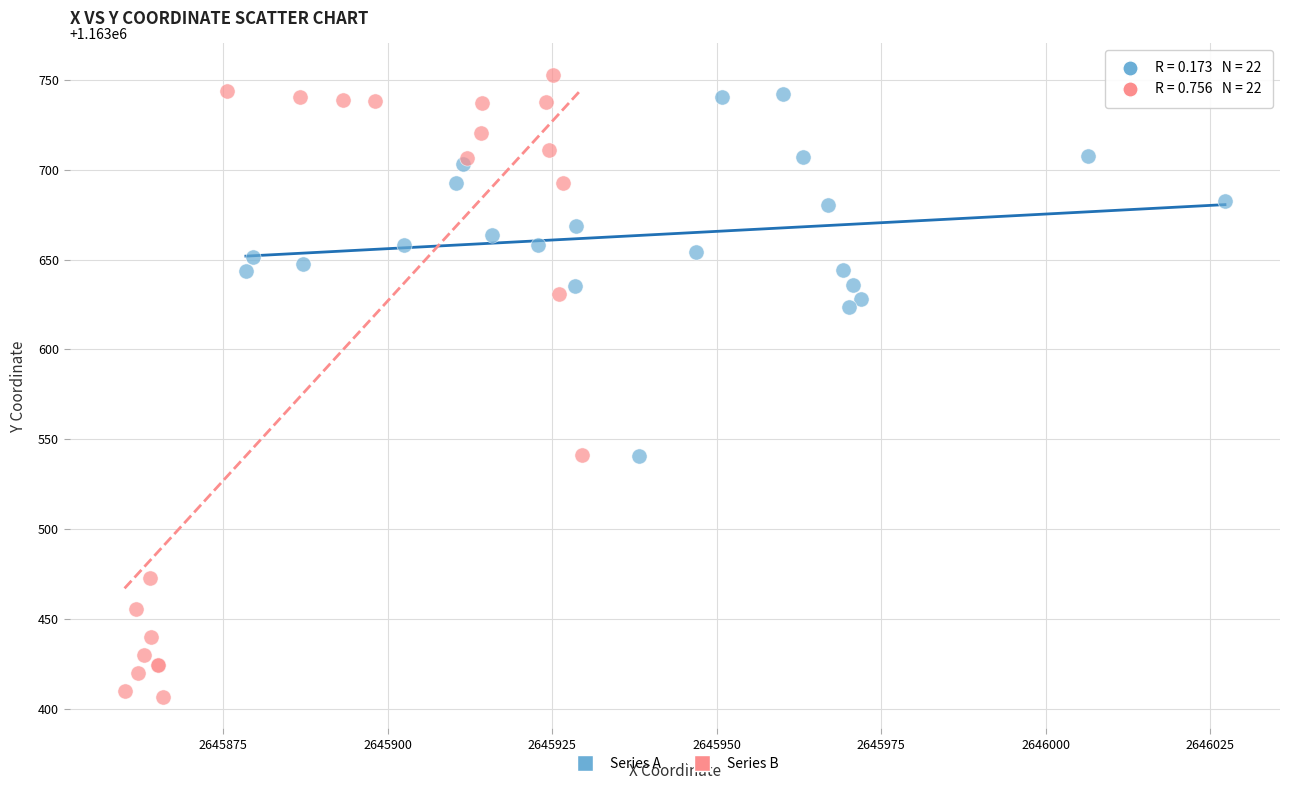

Which series reaches the minimum Y coordinate?

Series B